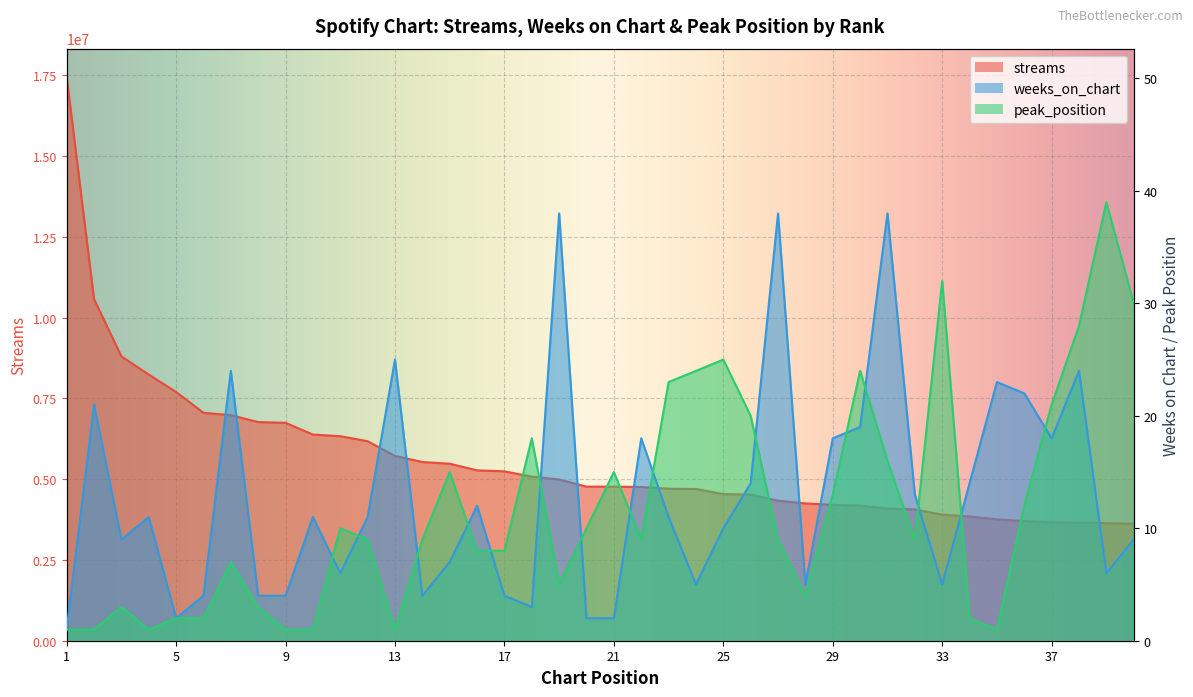

Which series has the widest spread of values?

streams